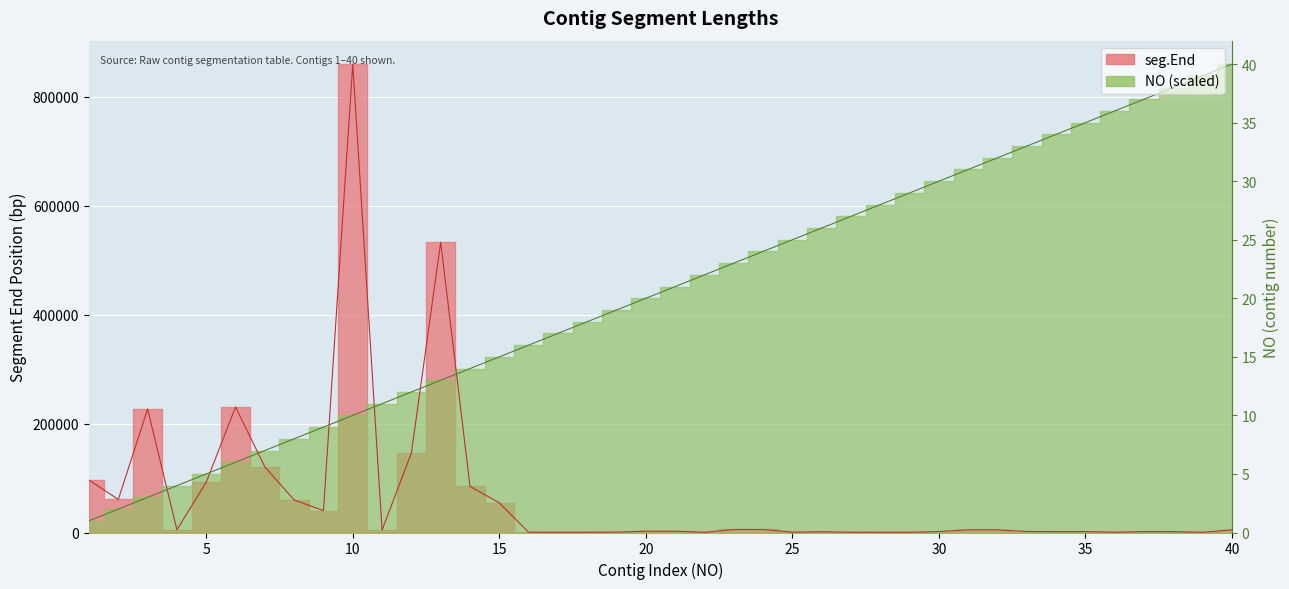

How many intersections are there between seg.End and NO?

7